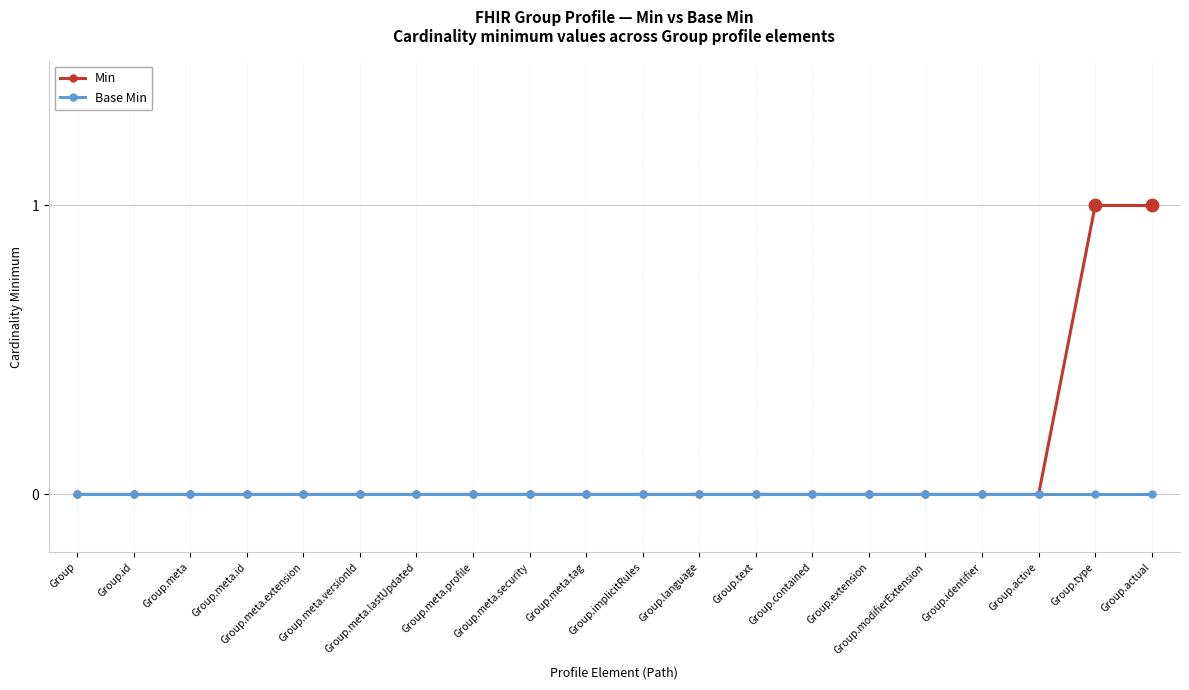

Which series has the largest range (max minus min)?

Min